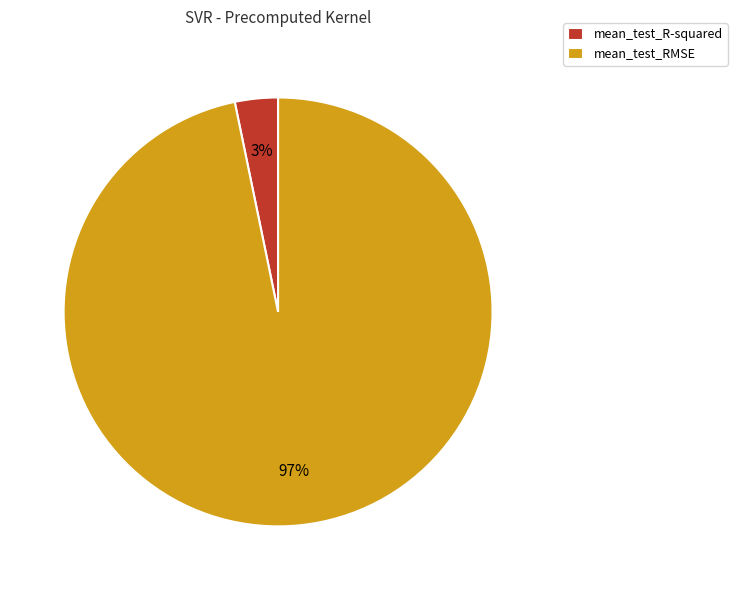

To the nearest percent, what percentage of the pie is mean_test_R-squared?

3%